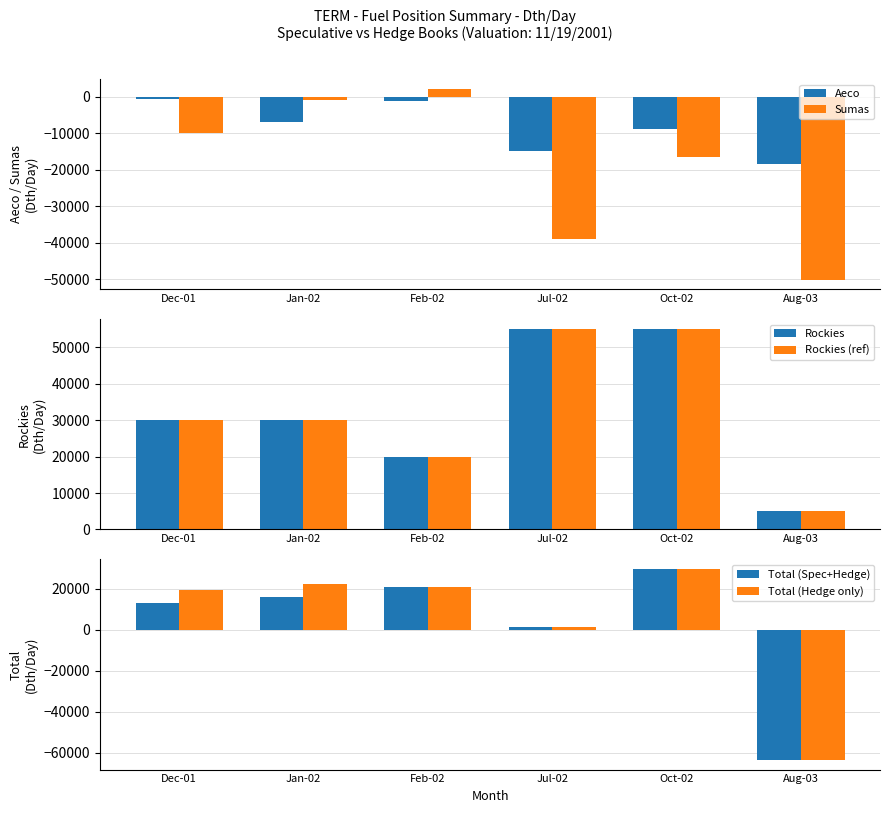

What is the label of the 3rd bar from the right?

Jul-02